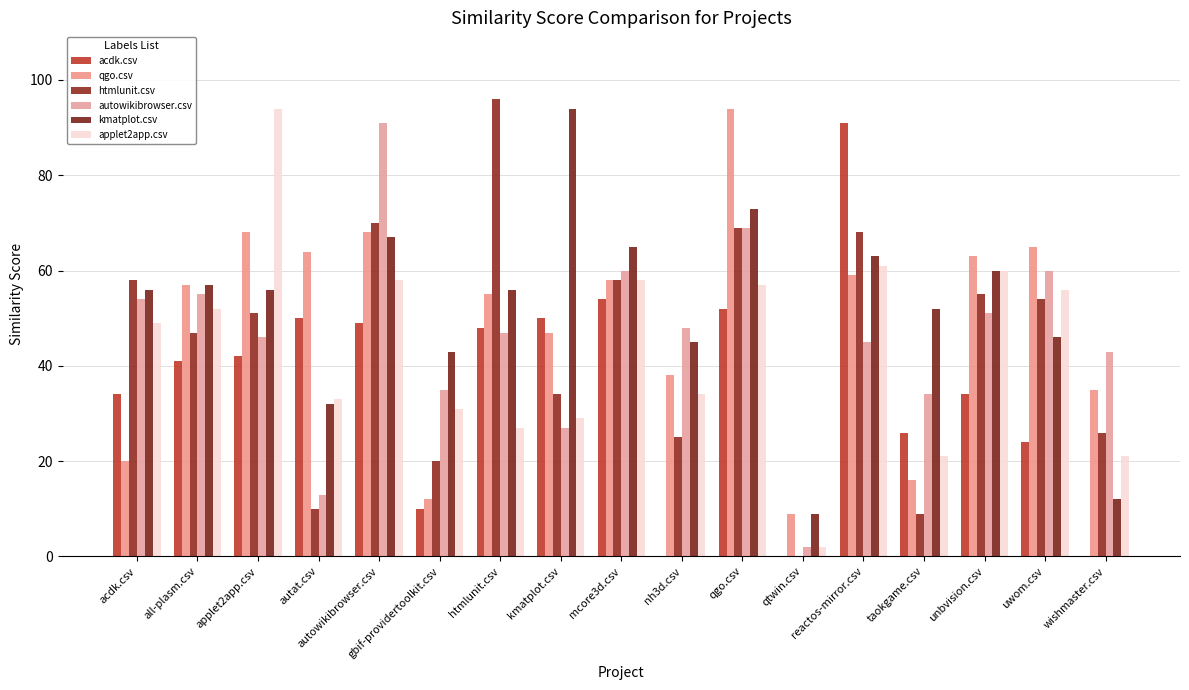

Count the number of categories in the chart.

17